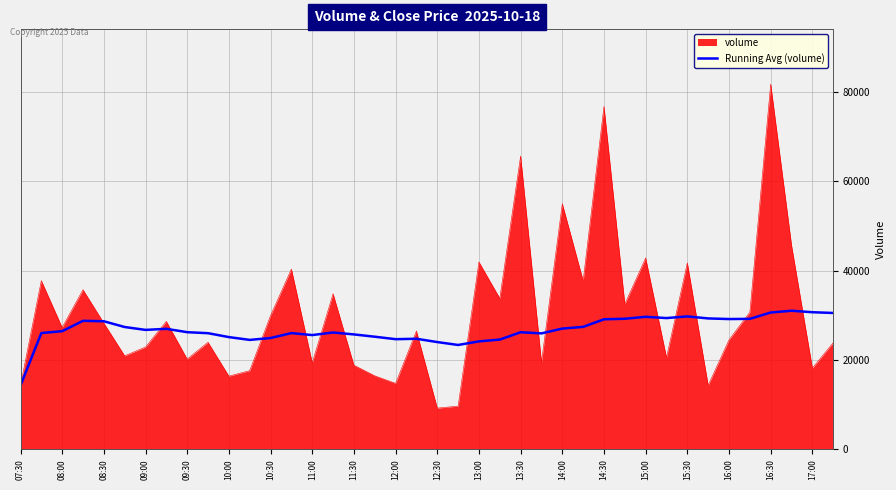

Which series has the largest range (max minus min)?

volume